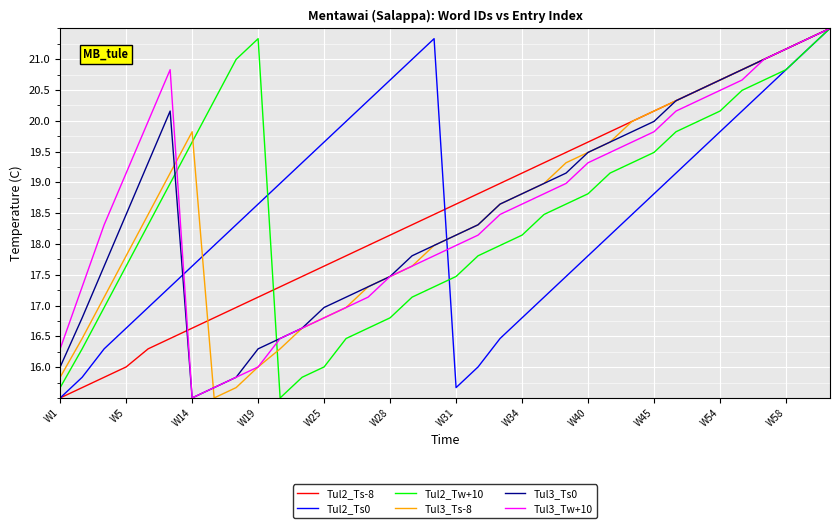

What is the lowest value of the Tul2_Ts-8 series?

15.5